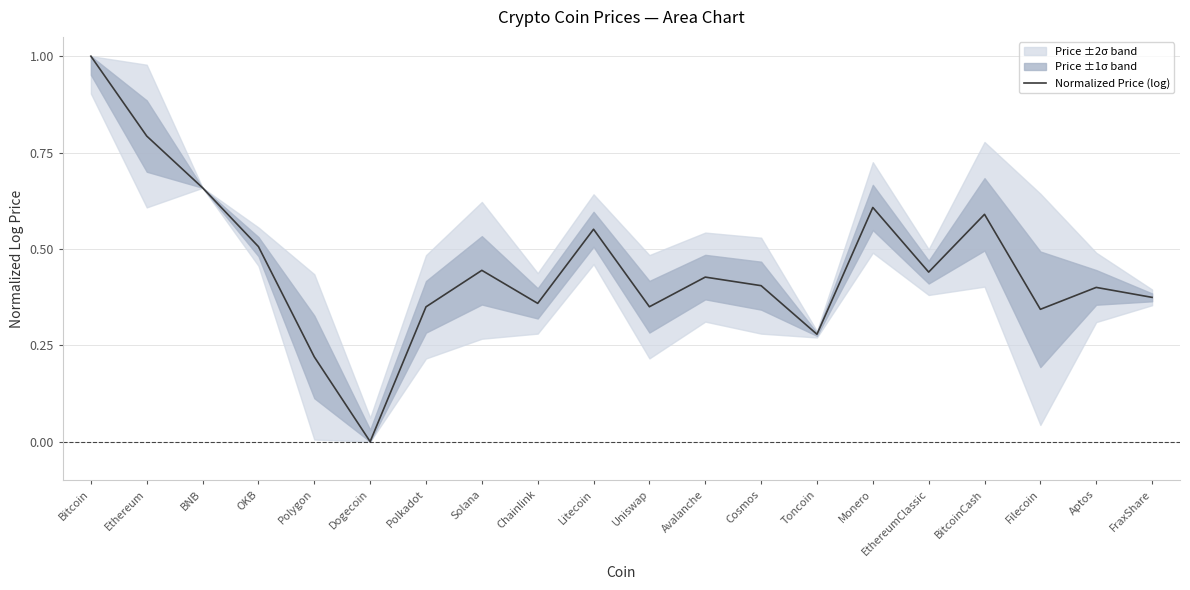

The chart shows a value of 0.7 at BNB. True or false?

True